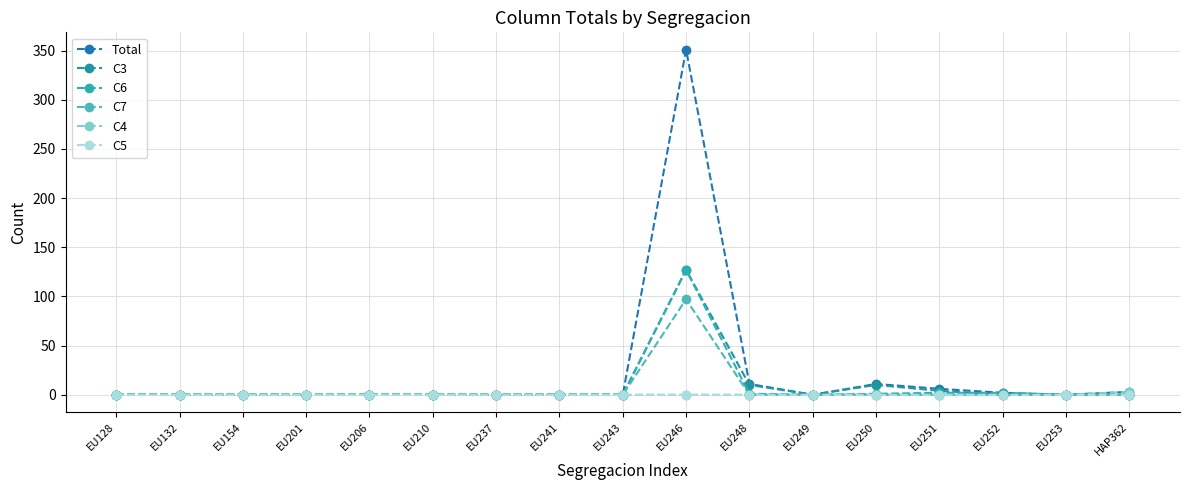

Between EU128 and EU154, which series saw the biggest shift?

Total